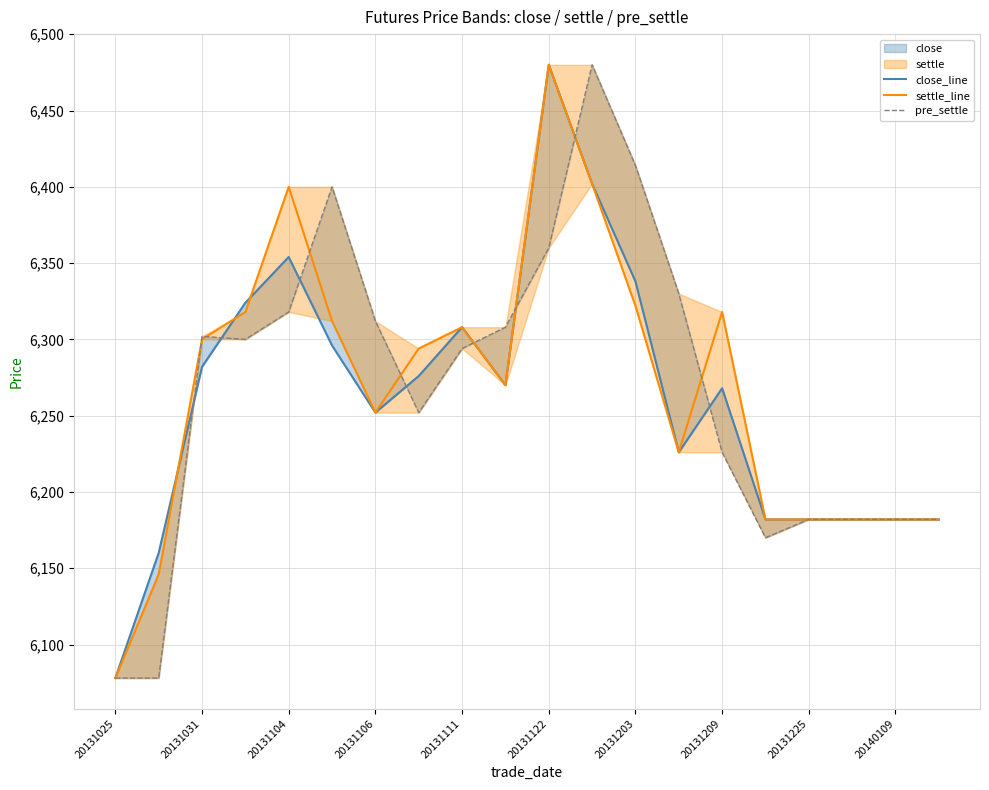

Which series has the largest total across all categories?

pre_settle